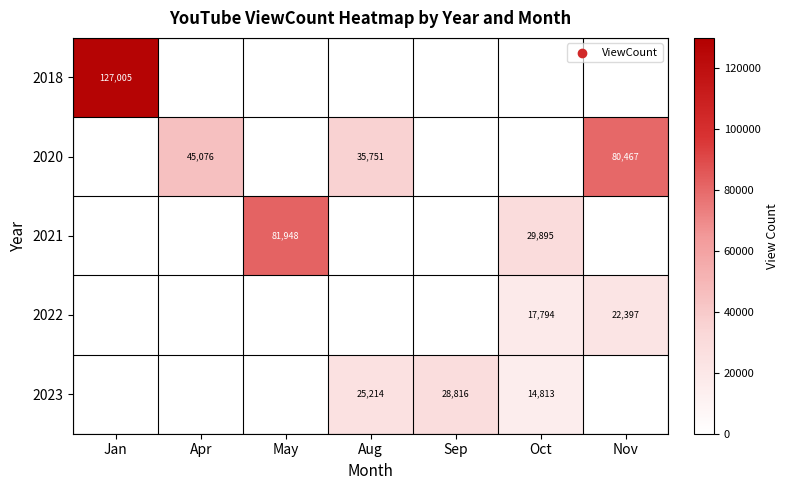

What is the total value across all series at Aug?

60965